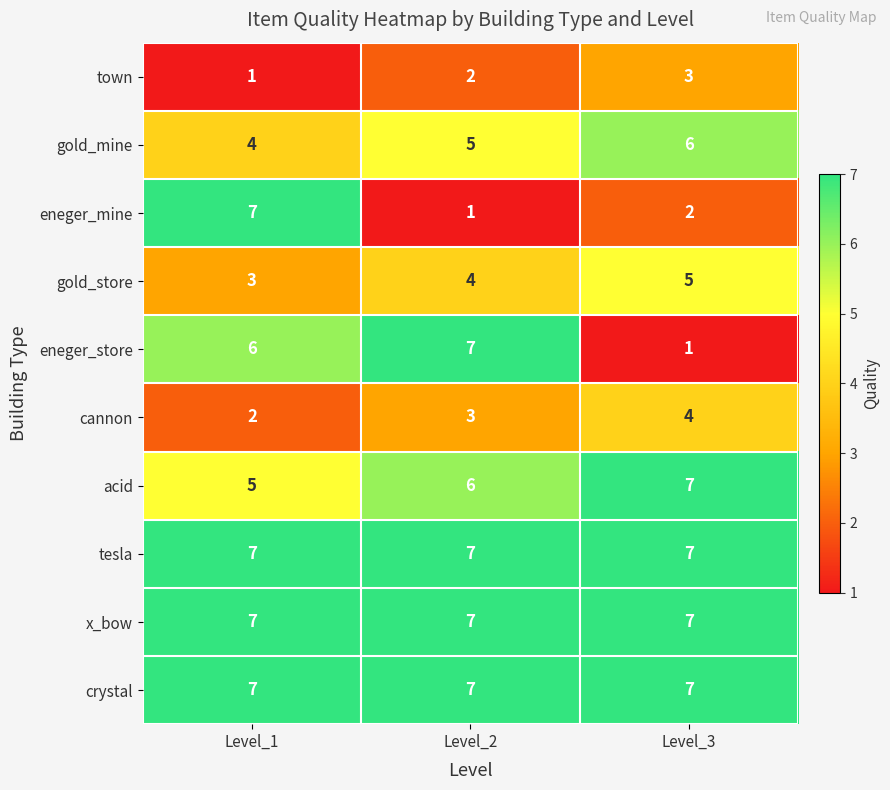

What is the maximum value shown in the chart?

7